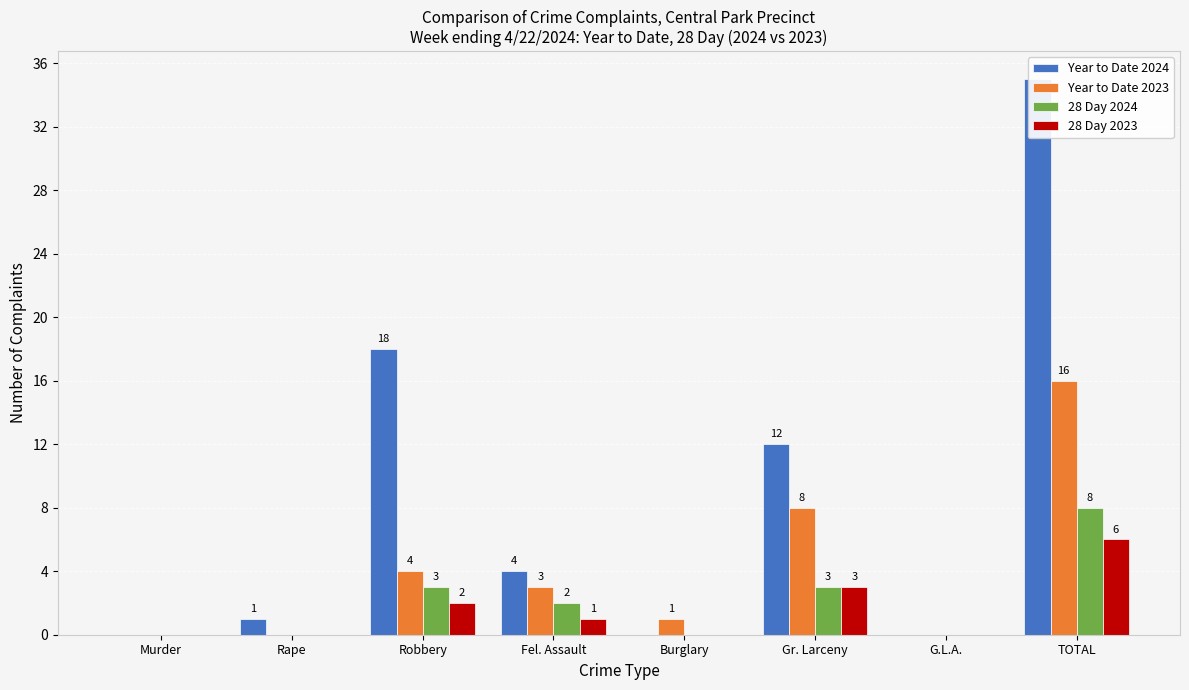

What is the label of the 8th bar from the left?

TOTAL